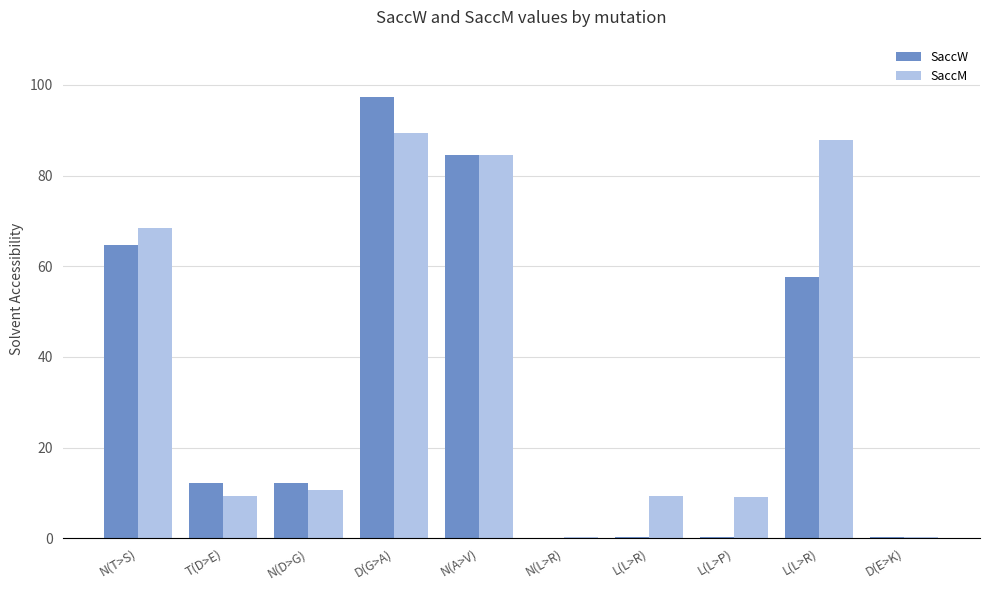

Reading left to right, transcribe all the data shown in this chart.

SaccW: N(T>S)=64.7	T(D>E)=12.1	N(D>G)=12.1	D(G>A)=97.4	N(A>V)=84.5	N(L>R)=0.0	L(L>R)=0.2	L(L>P)=0.2	L(L>R)=57.7	D(E>K)=0.2
SaccM: N(T>S)=68.4	T(D>E)=9.4	N(D>G)=10.6	D(G>A)=89.5	N(A>V)=84.5	N(L>R)=0.3	L(L>R)=9.3	L(L>P)=9.0	L(L>R)=87.8	D(E>K)=0.3